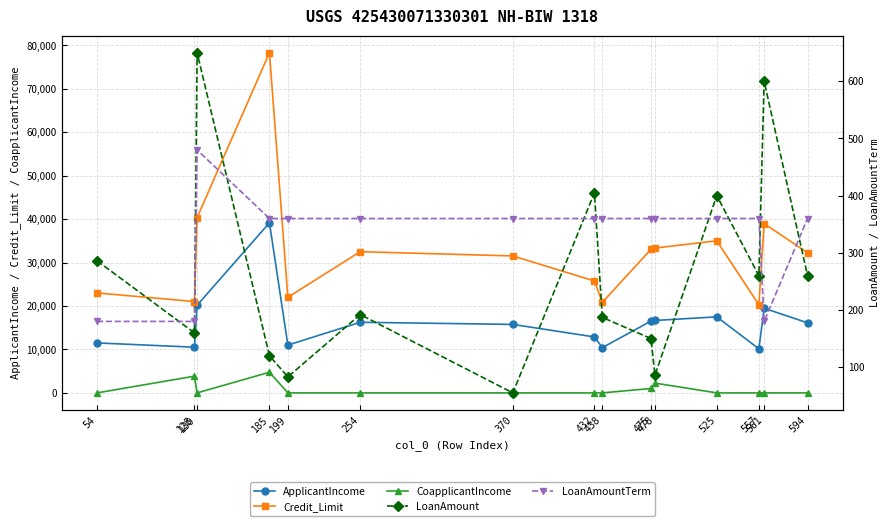

What is the value of the ApplicantIncome point at the 3rd from the left?

20166